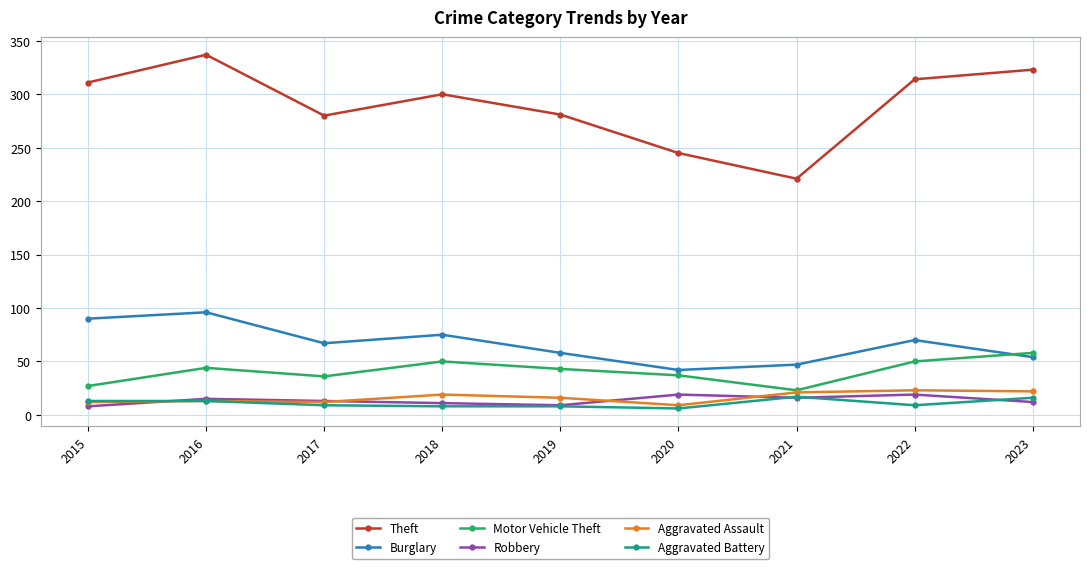

Is this an area chart (filled region under the line)?

No